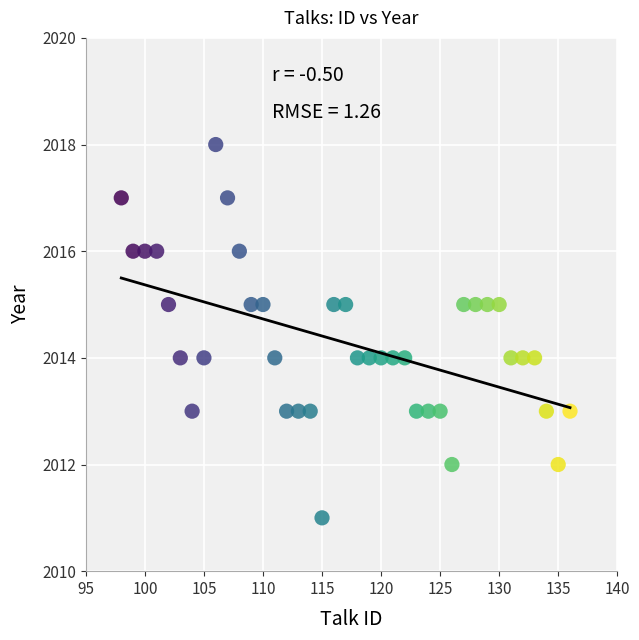

What is the range of X values (max minus min)?

38